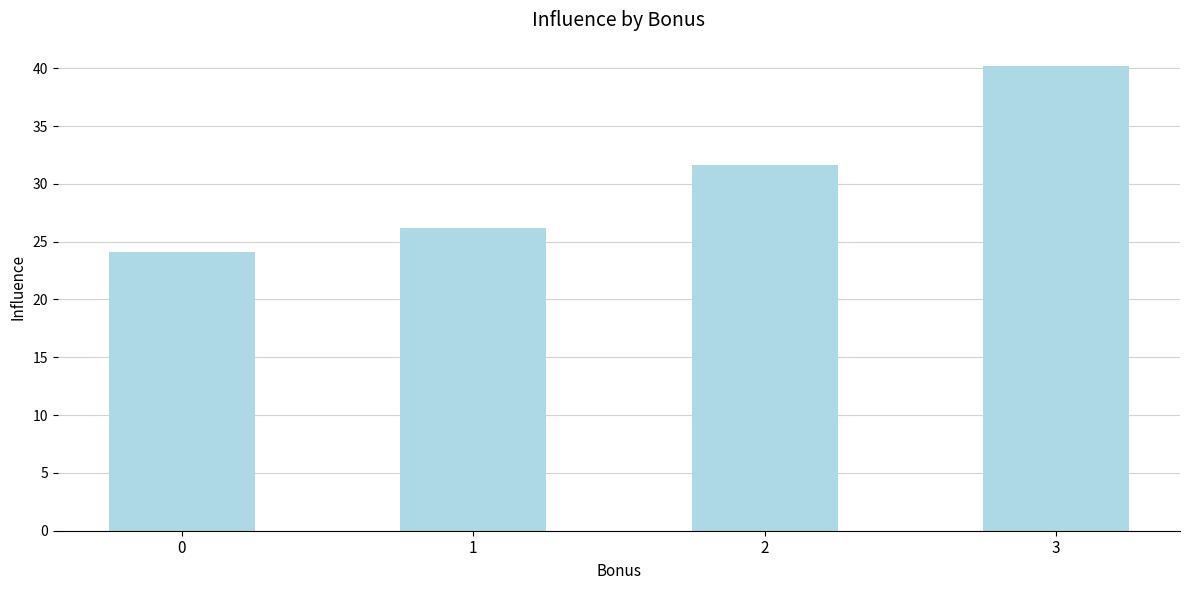

How many bars are there in total?

4